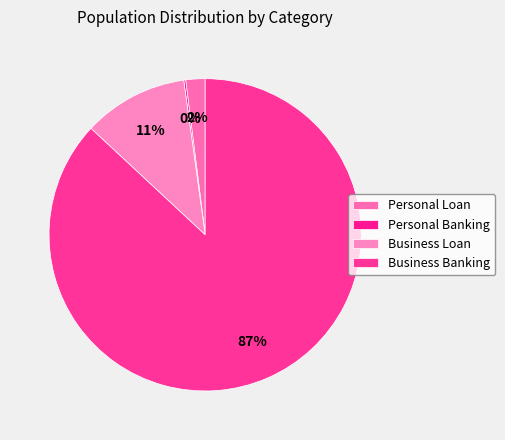

Which slice is the largest?

Business Banking